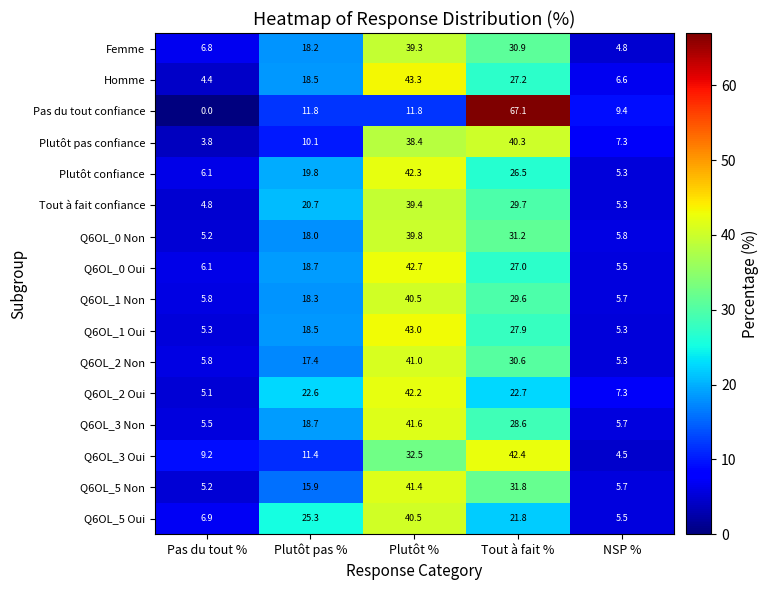

Which series changed the most between Plutôt pas % and Tout à fait %?

Pas du tout confiance